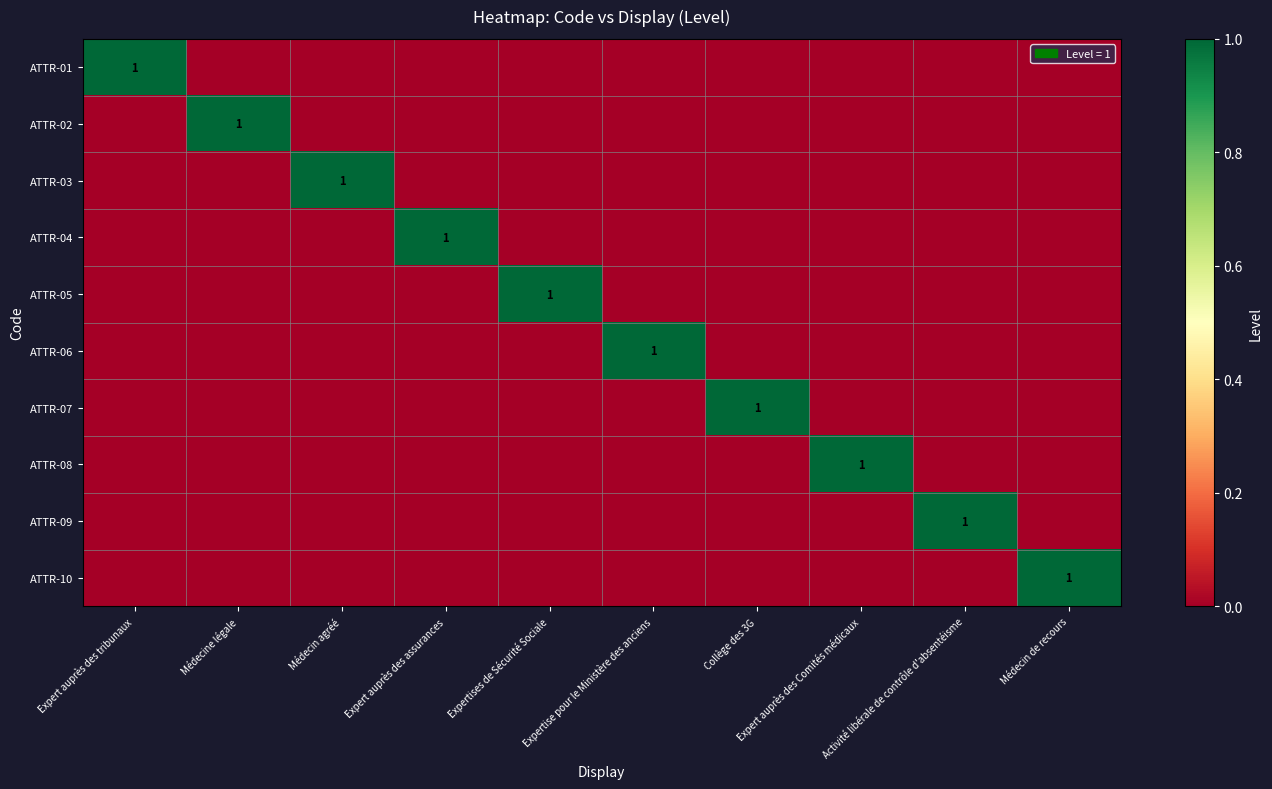

What is the greatest value displayed?

1